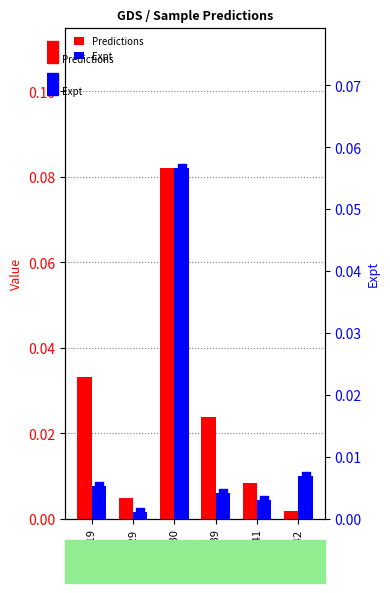

At which category is the sum across all series the highest?

GSM930